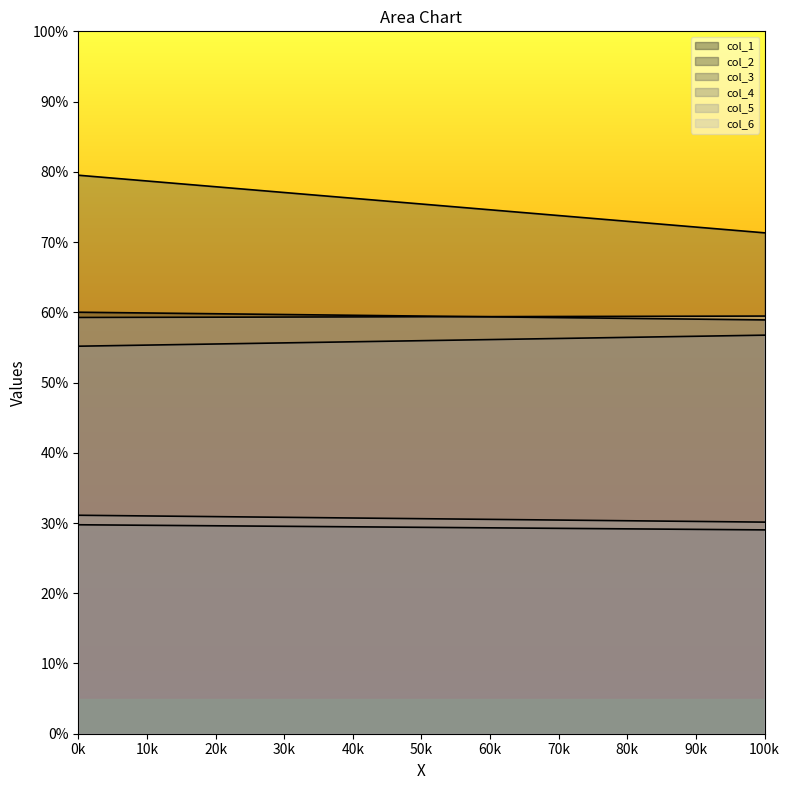

What is the minimum value shown in the chart?

29.0